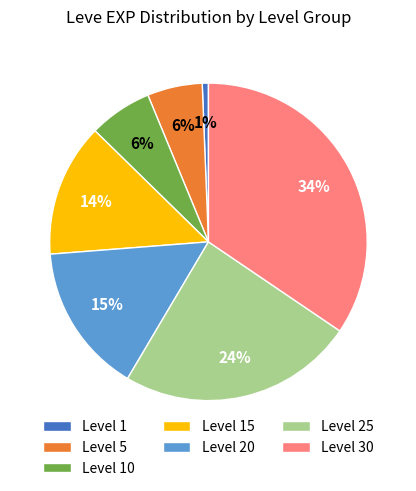

What percentage is the Level 15 slice, to the nearest percent?

14%